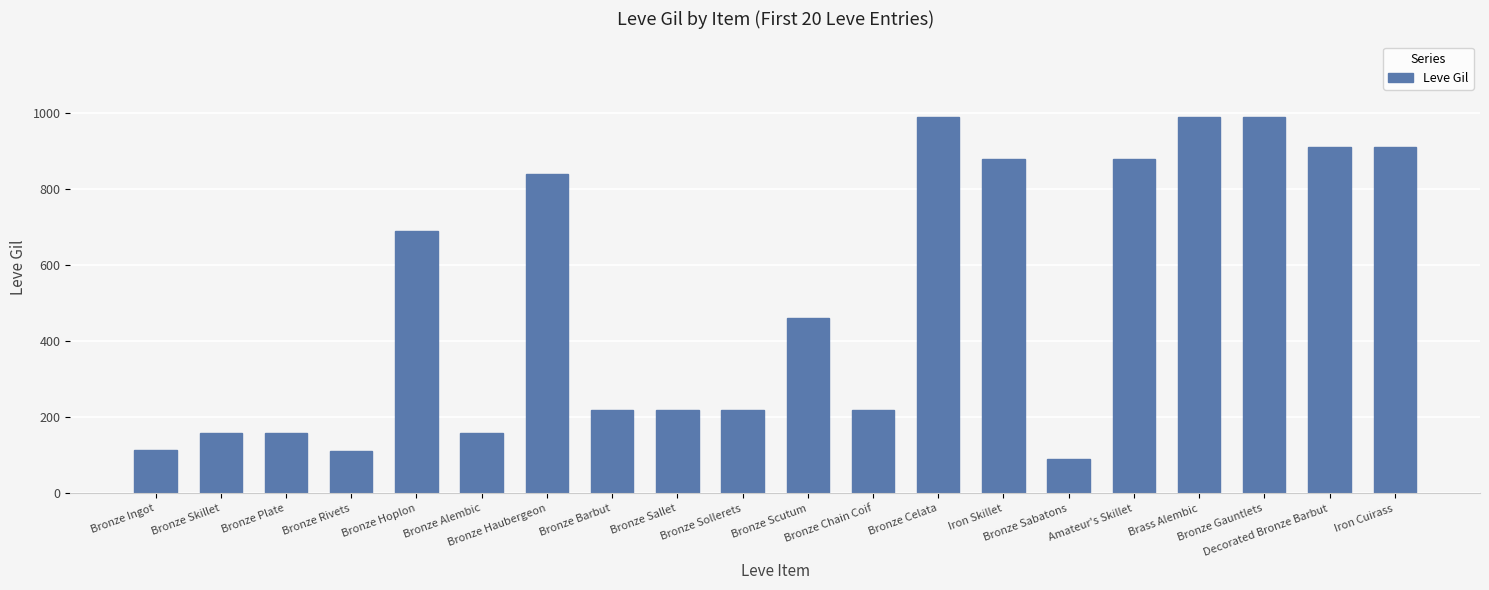

What is the label of the 13th bar from the right?

Bronze Barbut